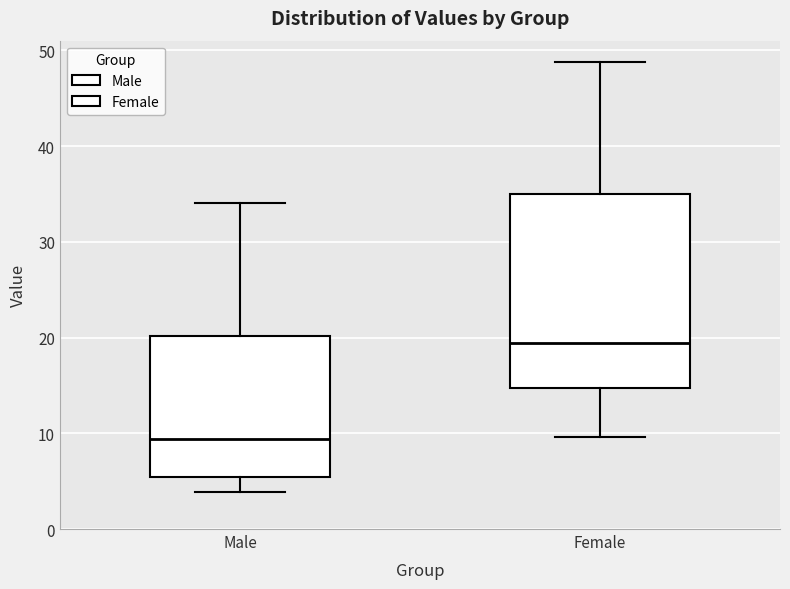

Reading left to right, transcribe this box plot: for each box, give where its median line is, the range the box spans, and where its two whiskers end, as read against the y-axis. The values are not printed on the chart, so give them approximately, as read against the axis.

Male: median 9, box 5 to 20, whiskers 4 to 34
Female: median 19, box 15 to 35, whiskers 10 to 49